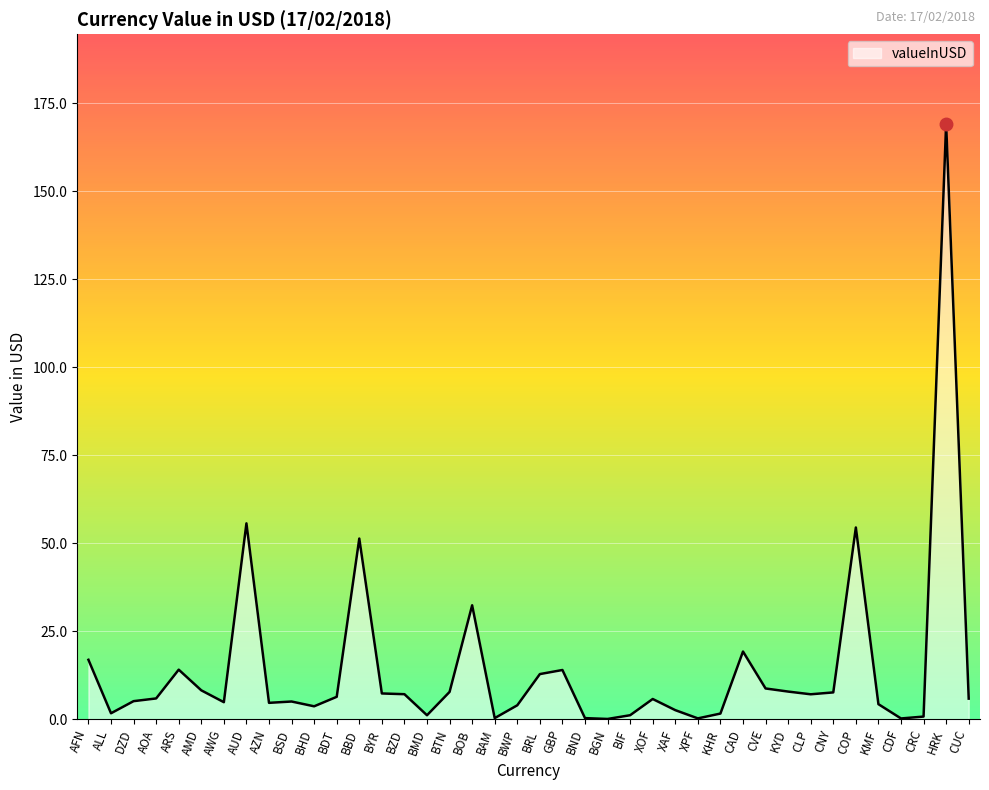

What position from the left is KYD?

32